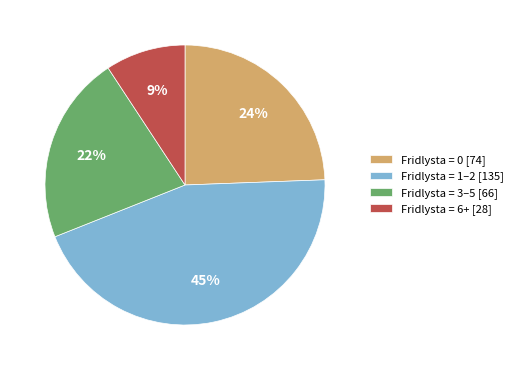

Approximately how many times larger is the value at Fridlysta = 3–5 [66] compared to Fridlysta = 6+ [28]?

2.4